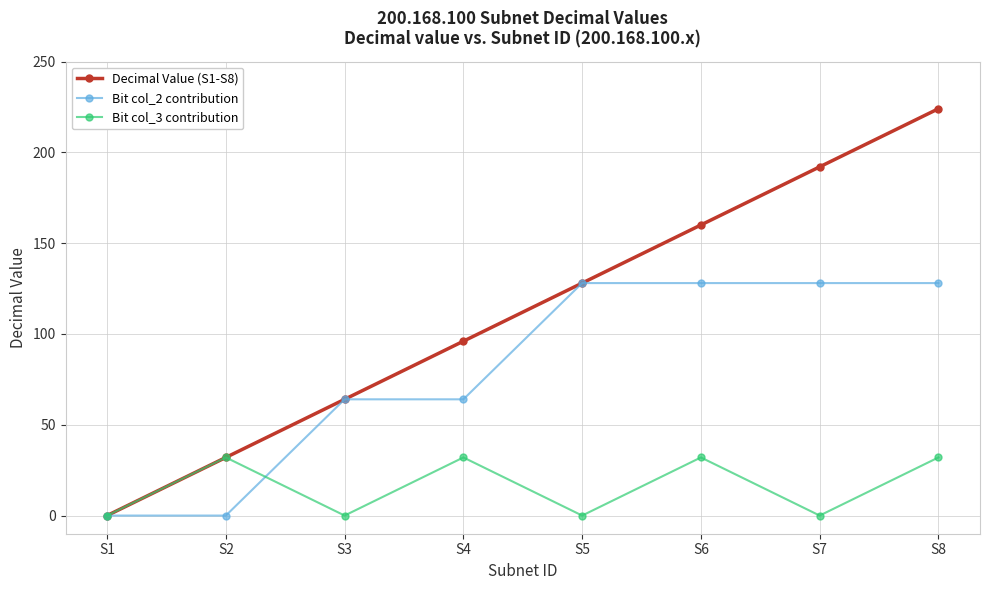

True or false: Bit col_3 contribution has a value of 49 at S8.

False